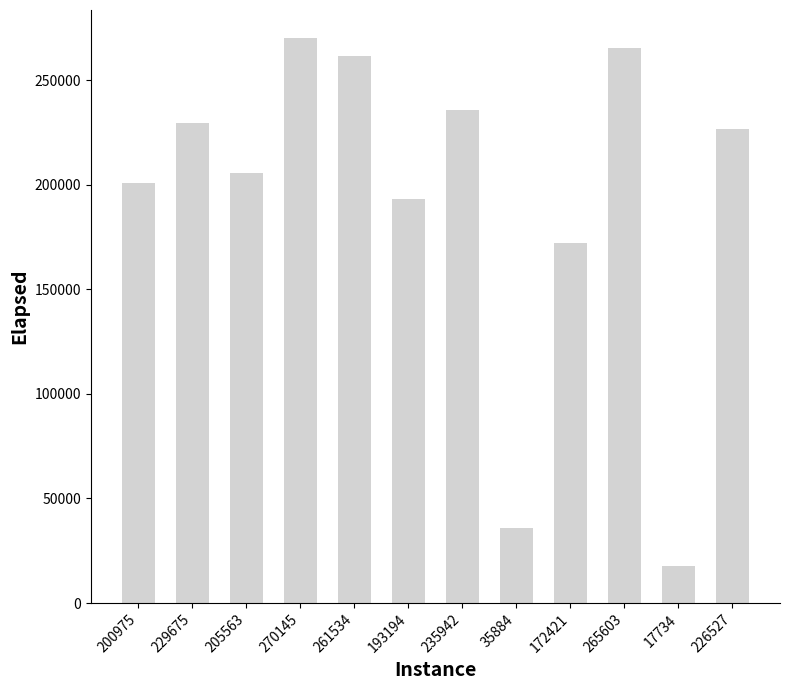

Reading right to left, transcribe all the data shown in this chart.

226527	17734	265603	172421	35884	235942	193194	261534	270145	205563	229675	200975